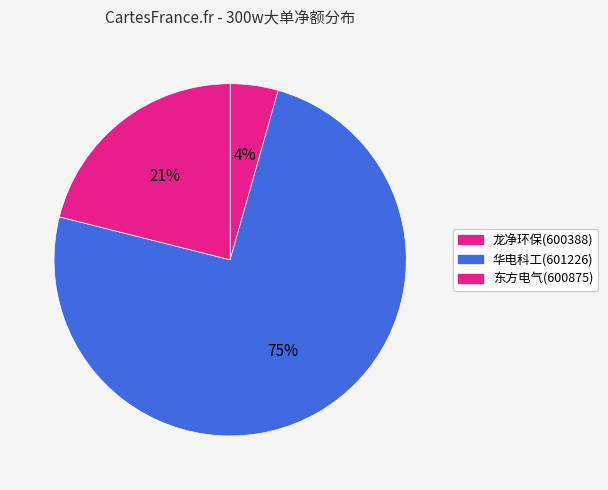

What is the largest slice in the pie chart?

华电科工(601226)